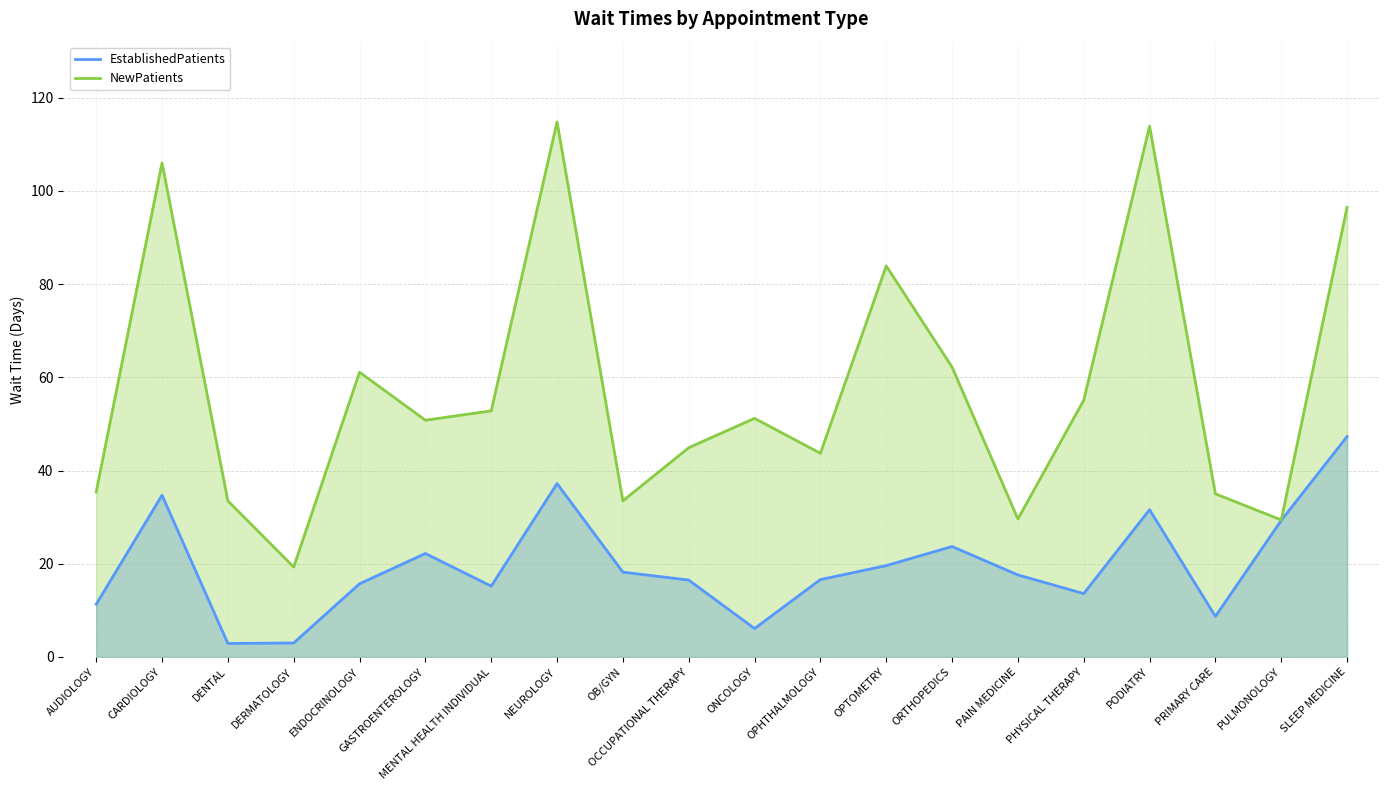

True or false: NewPatients and EstablishedPatients intersect in this chart.

False